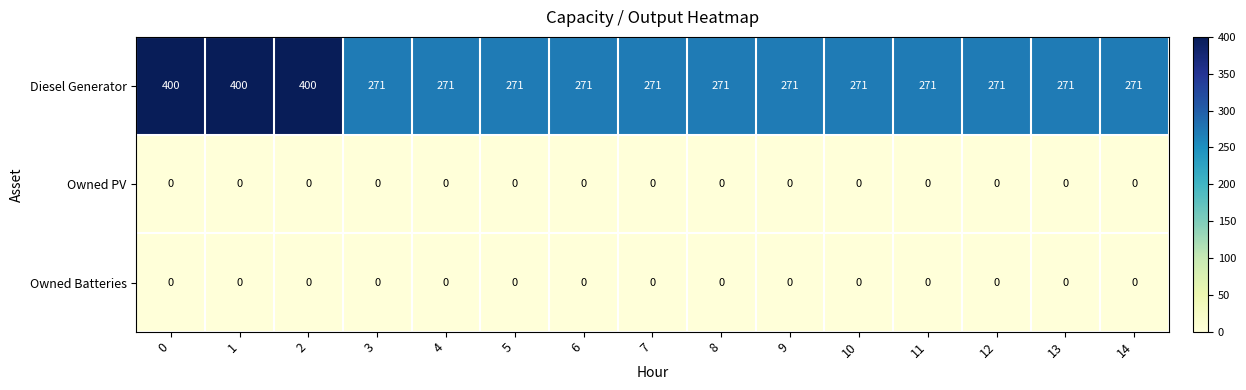

Between 1 and 8, which series saw the biggest shift?

Diesel Generator